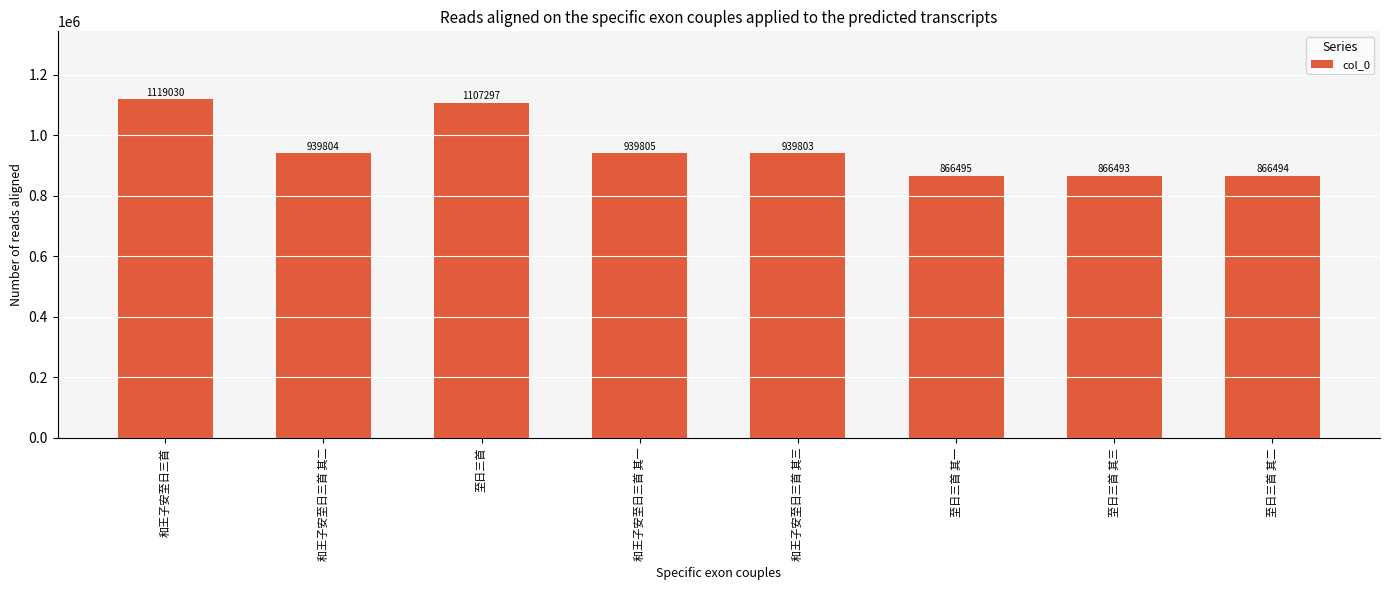

What is the sum of the values at 至日三首 and 至日三首 其二?

1973791